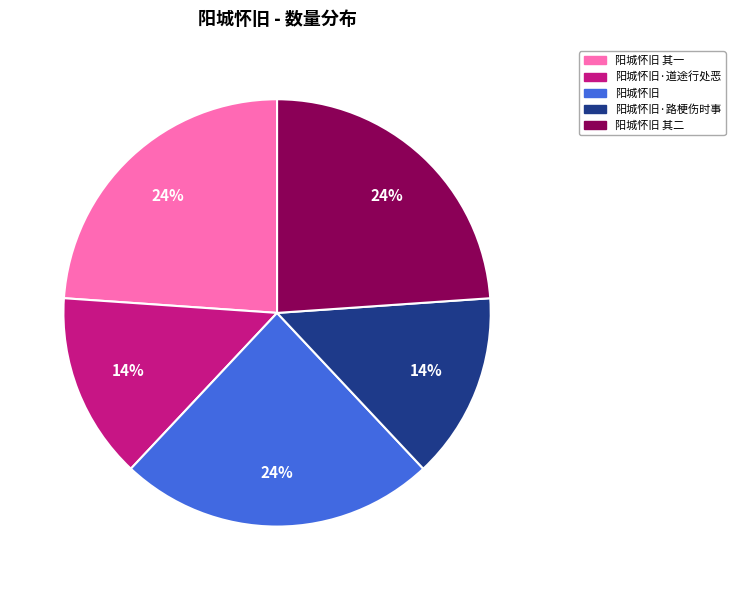

To the nearest percent, what percentage of the pie is 阳城怀旧·路梗伤时事?

14%